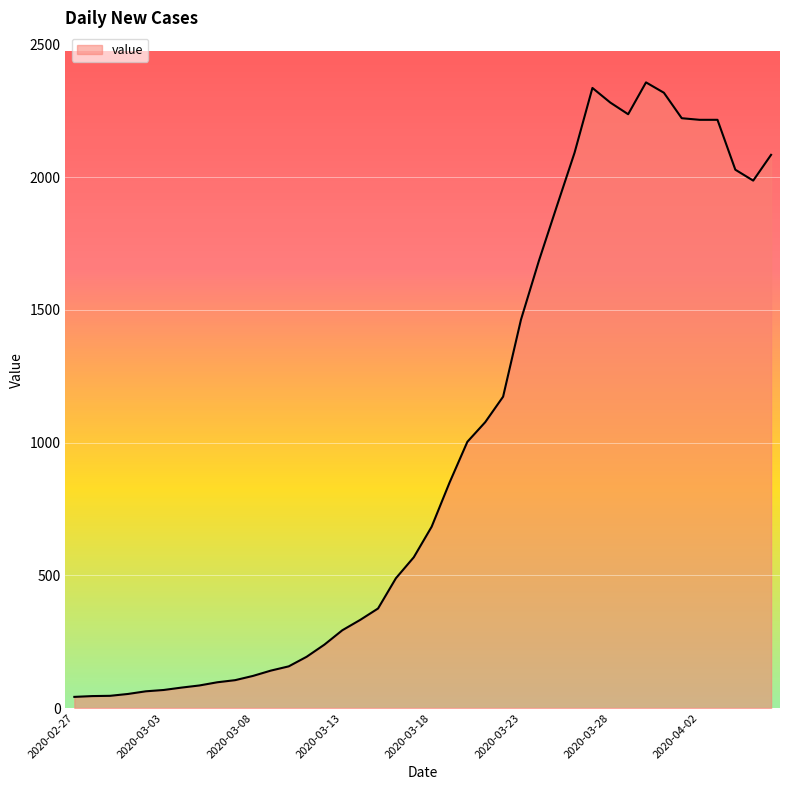

What is the maximum value shown in the chart?

2357